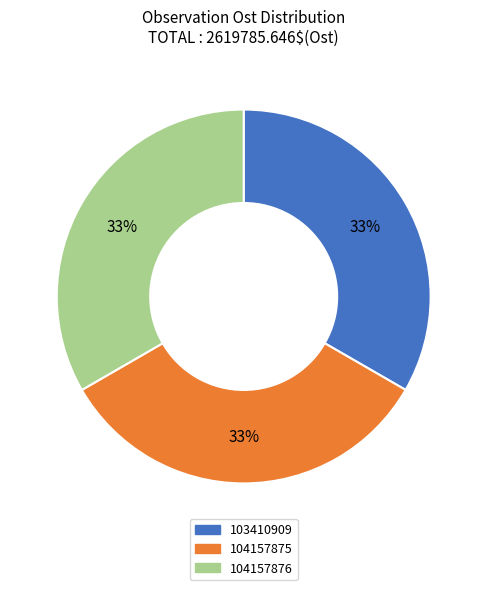

How many slices are in this pie chart?

3